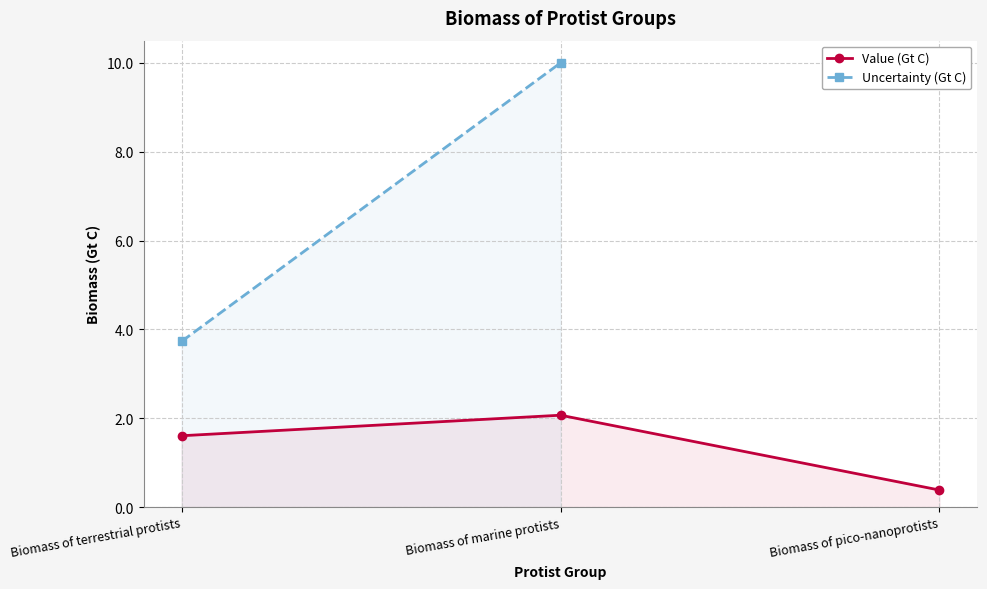

Which has a higher value, Biomass of pico-nanoprotists or Biomass of terrestrial protists?

Biomass of terrestrial protists